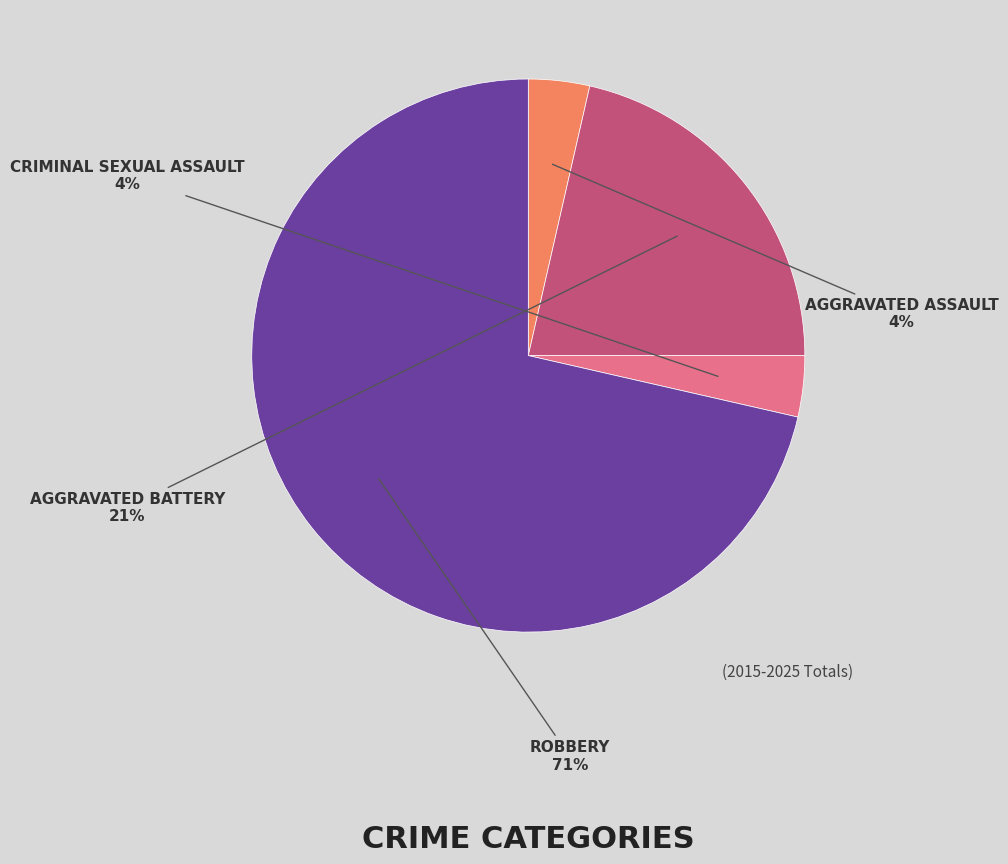

To the nearest percent, what is the average slice percentage?

25%